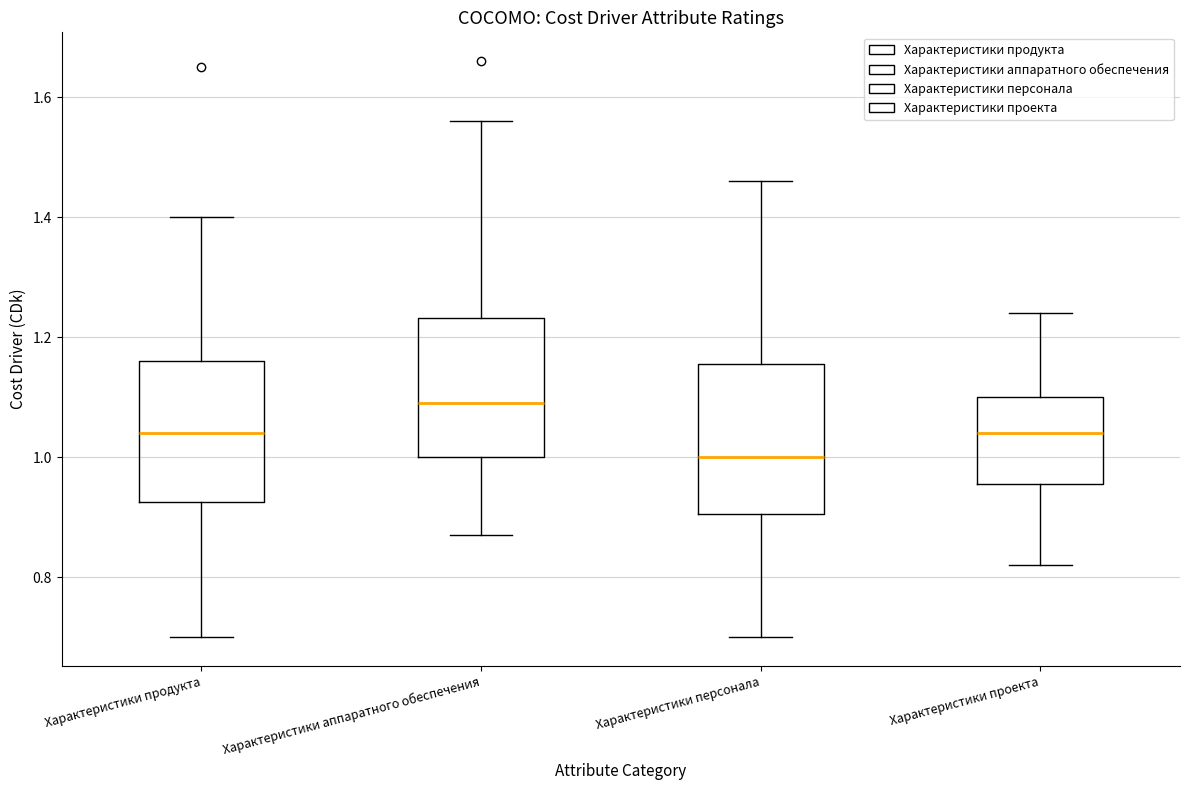

Reading left to right, transcribe this box plot: for each box, give where its median line is, the range the box spans, and where its two whiskers end, as read against the y-axis. The values are not printed on the chart, so give them approximately, as read against the axis.

Характеристики продукта: median 1.04, box 0.92 to 1.16, whiskers 0.70 to 1.40
Характеристики аппаратного обеспечения: median 1.10, box 1.00 to 1.24, whiskers 0.88 to 1.56
Характеристики персонала: median 1.00, box 0.90 to 1.16, whiskers 0.70 to 1.46
Характеристики проекта: median 1.04, box 0.96 to 1.10, whiskers 0.82 to 1.24